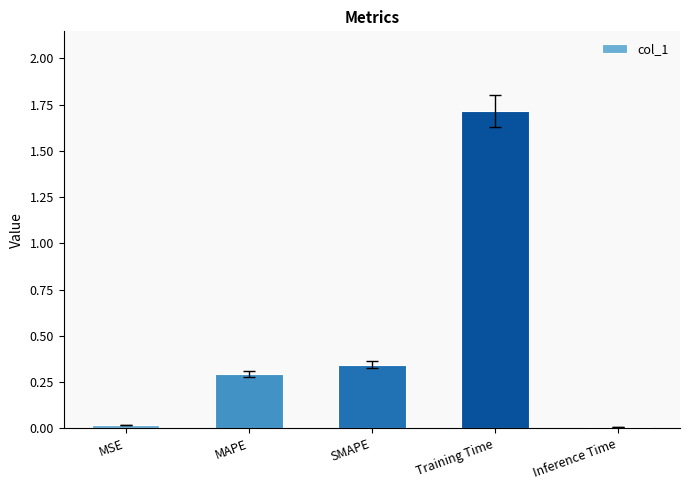

The value at SMAPE is 0.3. True or false?

True